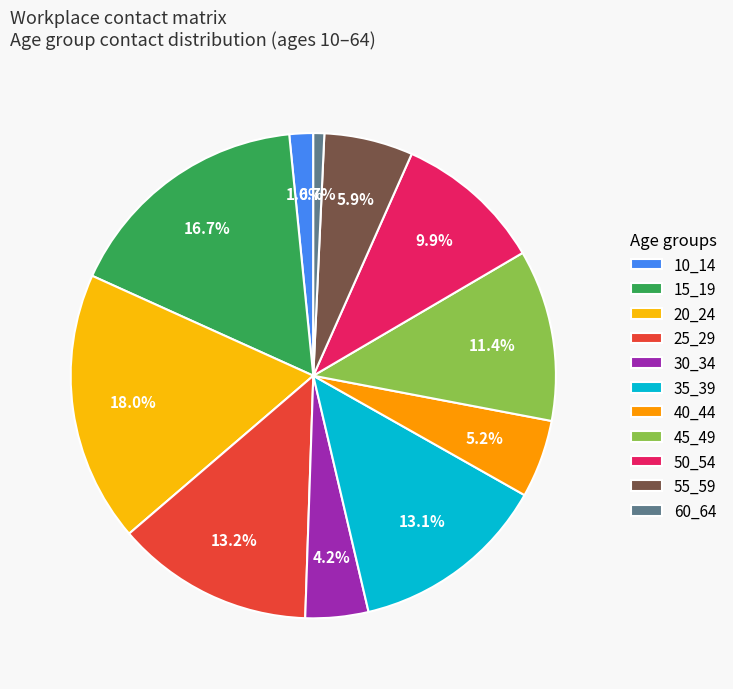

Is there a majority slice in this chart?

No